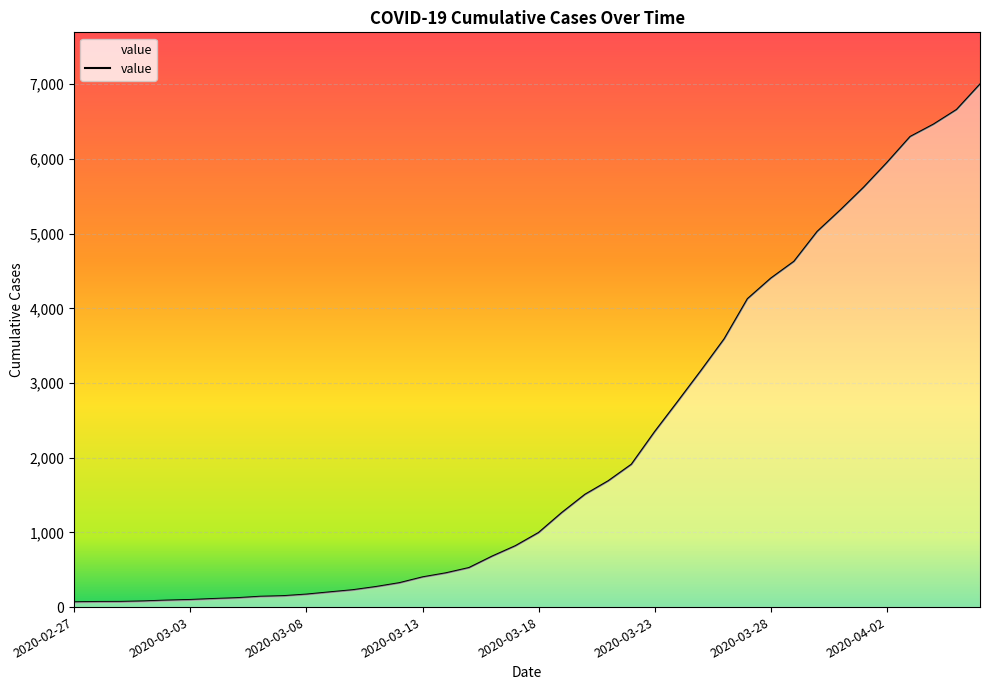

What is the difference between the maximum and minimum values?

6931